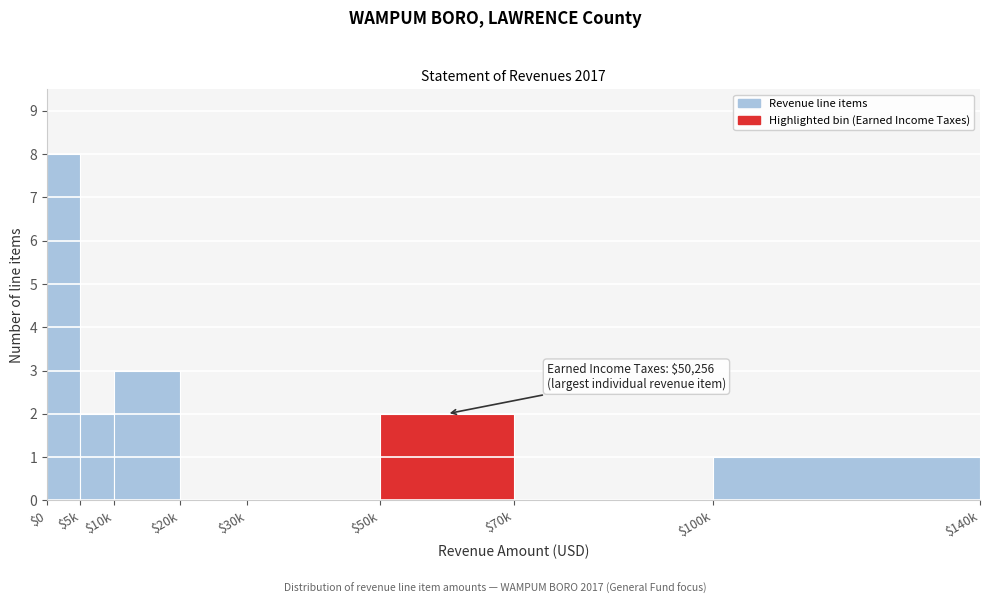

Where is the data nearest to the value 4?

$10k